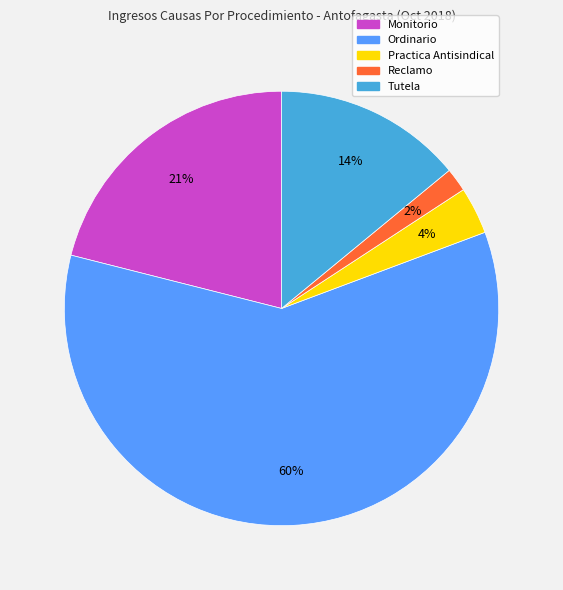

Which slice is the largest?

Ordinario